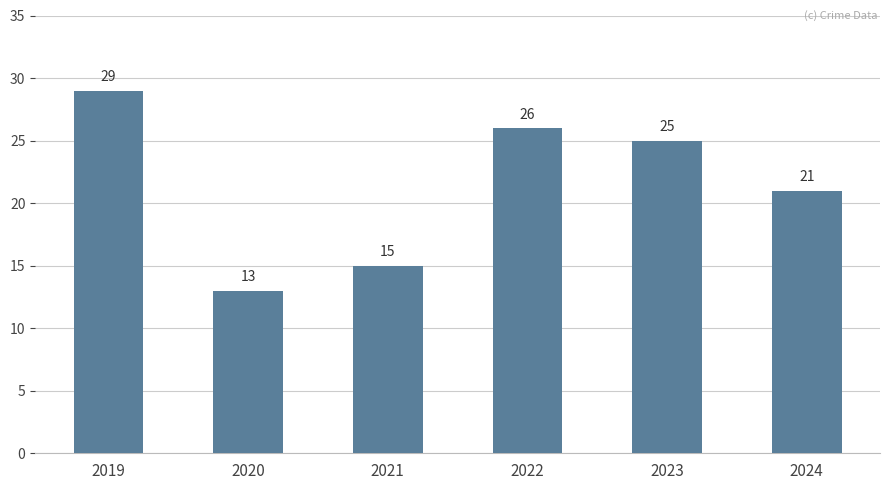

What is the change in value from 2021 to 2022?

+11